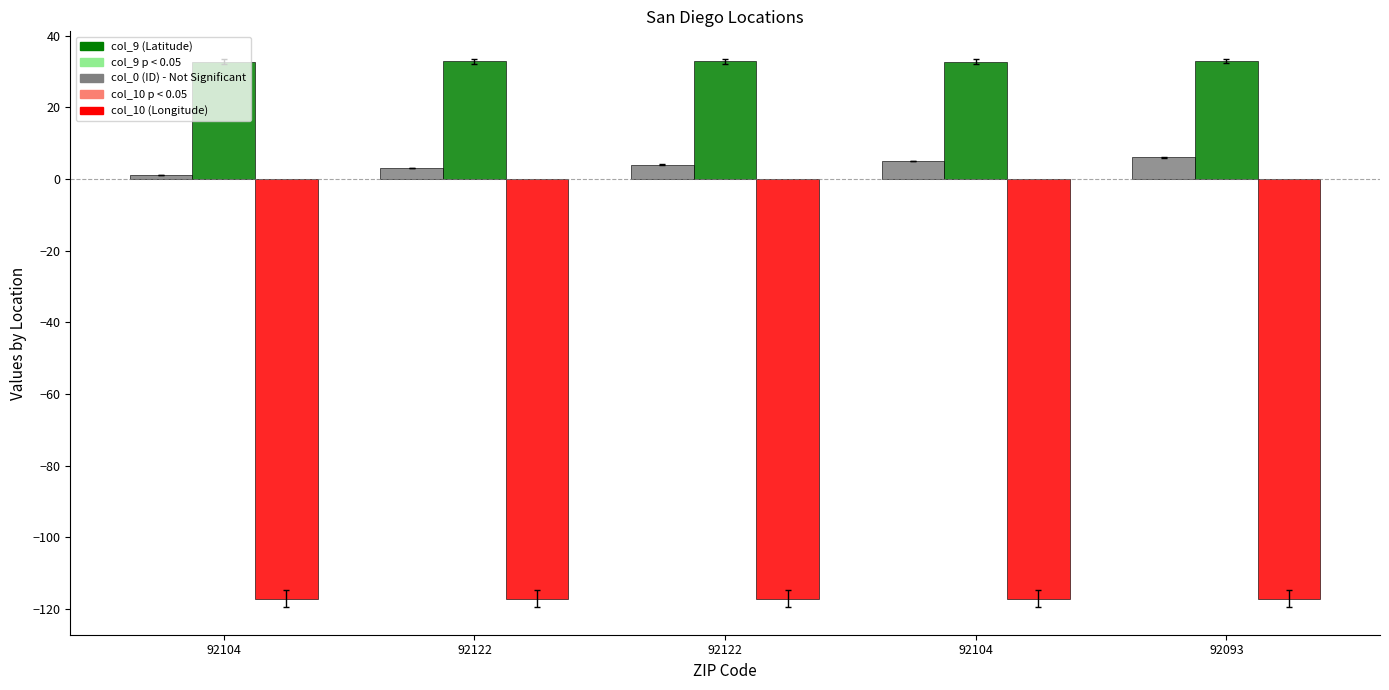

True or false: col_0 has a value of 1.4 at 92104.

False